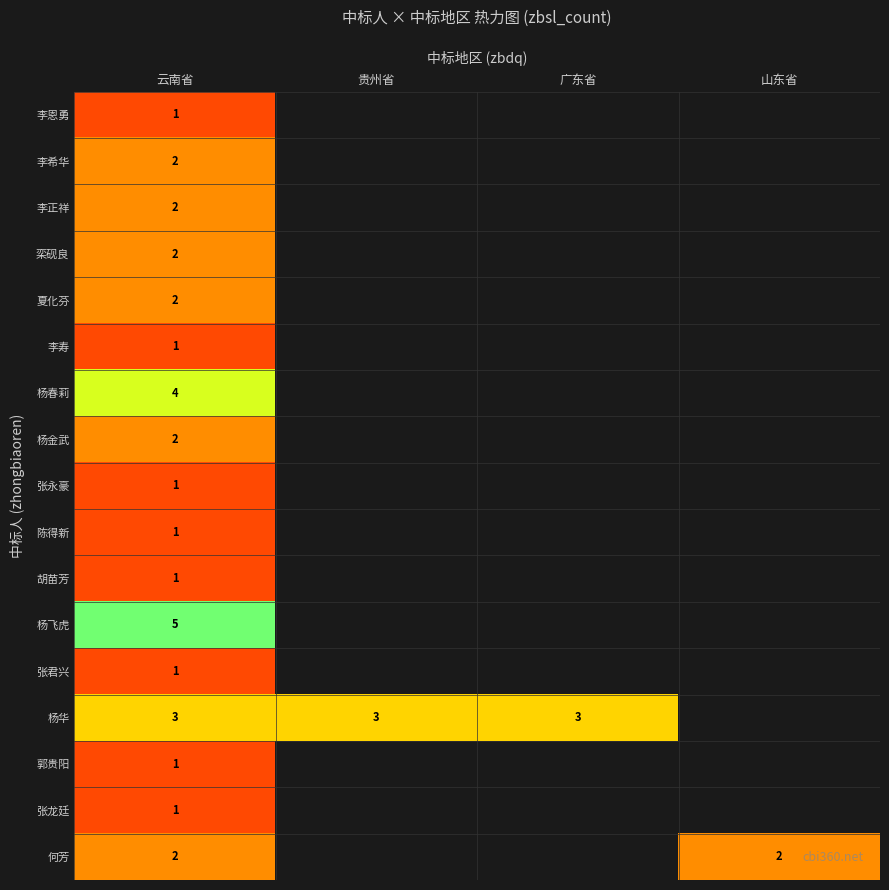

What is the greatest value displayed?

5.0